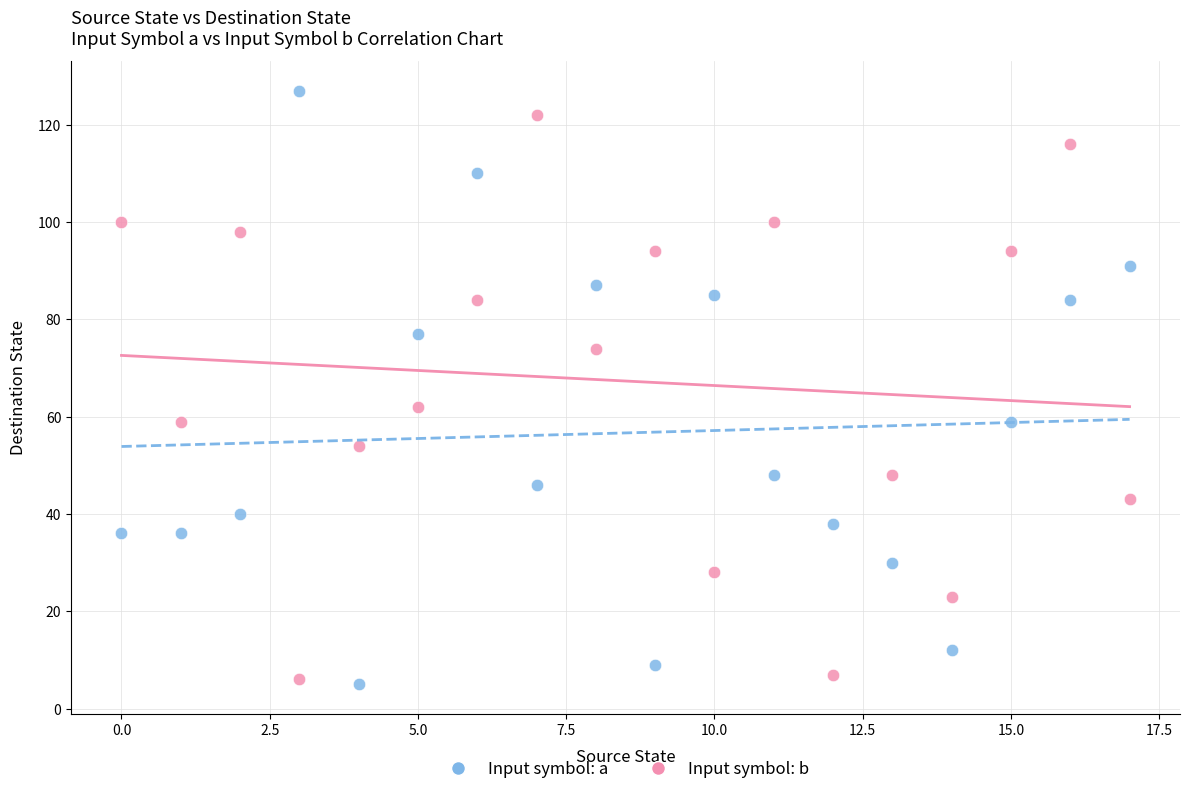

Which series has the largest Y range (max minus min)?

Input symbol: a